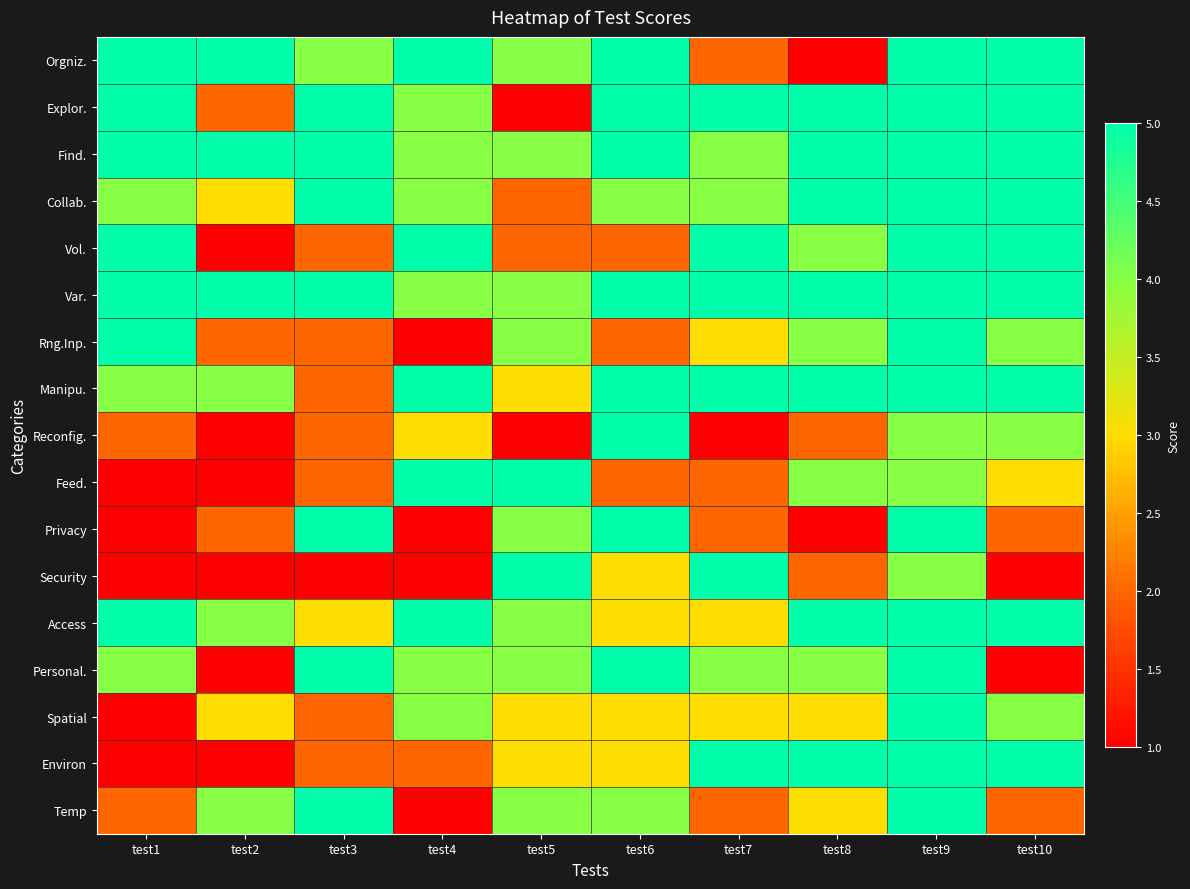

Reading right to left, list all the values displayed in this chart.

Orgniz.: test10=5	test9=5	test8=1	test7=2	test6=5	test5=4	test4=5	test3=4	test2=5	test1=5
Explor.: test10=5	test9=5	test8=5	test7=5	test6=5	test5=1	test4=4	test3=5	test2=2	test1=5
Find.: test10=5	test9=5	test8=5	test7=4	test6=5	test5=4	test4=4	test3=5	test2=5	test1=5
Collab.: test10=5	test9=5	test8=5	test7=4	test6=4	test5=2	test4=4	test3=5	test2=3	test1=4
Vol.: test10=5	test9=5	test8=4	test7=5	test6=2	test5=2	test4=5	test3=2	test2=1	test1=5
Var.: test10=5	test9=5	test8=5	test7=5	test6=5	test5=4	test4=4	test3=5	test2=5	test1=5
Rng.Inp.: test10=4	test9=5	test8=4	test7=3	test6=2	test5=4	test4=1	test3=2	test2=2	test1=5
Manipu.: test10=5	test9=5	test8=5	test7=5	test6=5	test5=3	test4=5	test3=2	test2=4	test1=4
Reconfig.: test10=4	test9=4	test8=2	test7=1	test6=5	test5=1	test4=3	test3=2	test2=1	test1=2
Feed.: test10=3	test9=4	test8=4	test7=2	test6=2	test5=5	test4=5	test3=2	test2=1	test1=1
Privacy: test10=2	test9=5	test8=1	test7=2	test6=5	test5=4	test4=1	test3=5	test2=2	test1=1
Security: test10=1	test9=4	test8=2	test7=5	test6=3	test5=5	test4=1	test3=1	test2=1	test1=1
Access: test10=5	test9=5	test8=5	test7=3	test6=3	test5=4	test4=5	test3=3	test2=4	test1=5
Personal.: test10=1	test9=5	test8=4	test7=4	test6=5	test5=4	test4=4	test3=5	test2=1	test1=4
Spatial: test10=4	test9=5	test8=3	test7=3	test6=3	test5=3	test4=4	test3=2	test2=3	test1=1
Environ: test10=5	test9=5	test8=5	test7=5	test6=3	test5=3	test4=2	test3=2	test2=1	test1=1
Temp: test10=2	test9=5	test8=3	test7=2	test6=4	test5=4	test4=1	test3=5	test2=4	test1=2